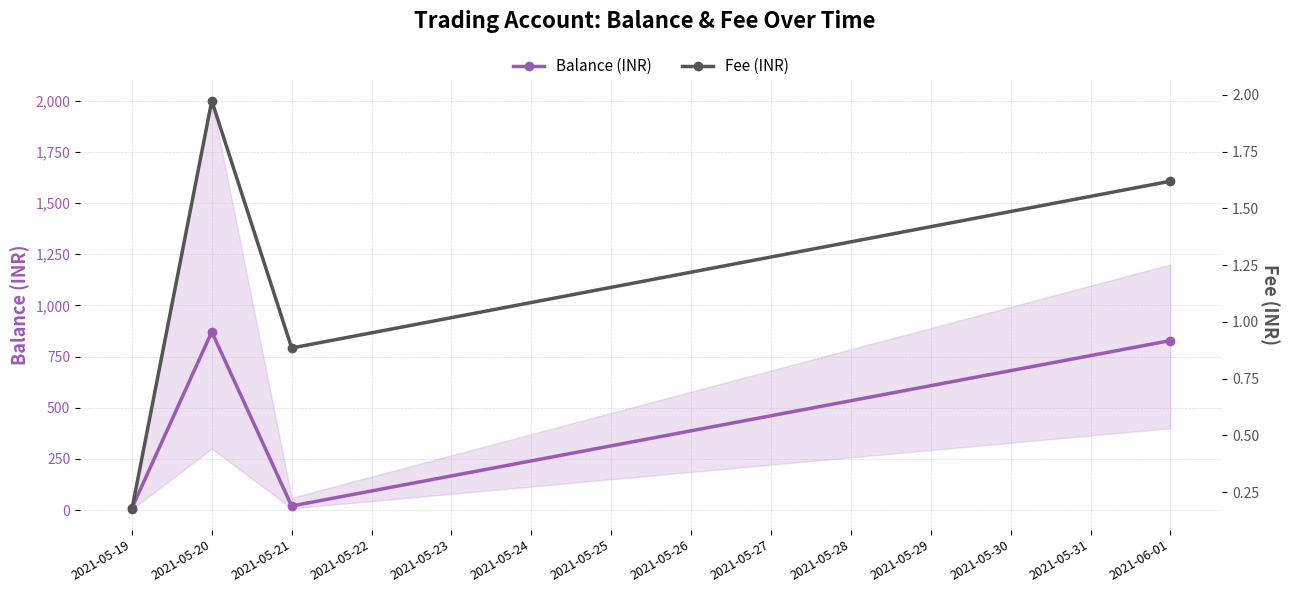

True or false: Balance (INR) and Fee (INR) intersect in this chart.

False